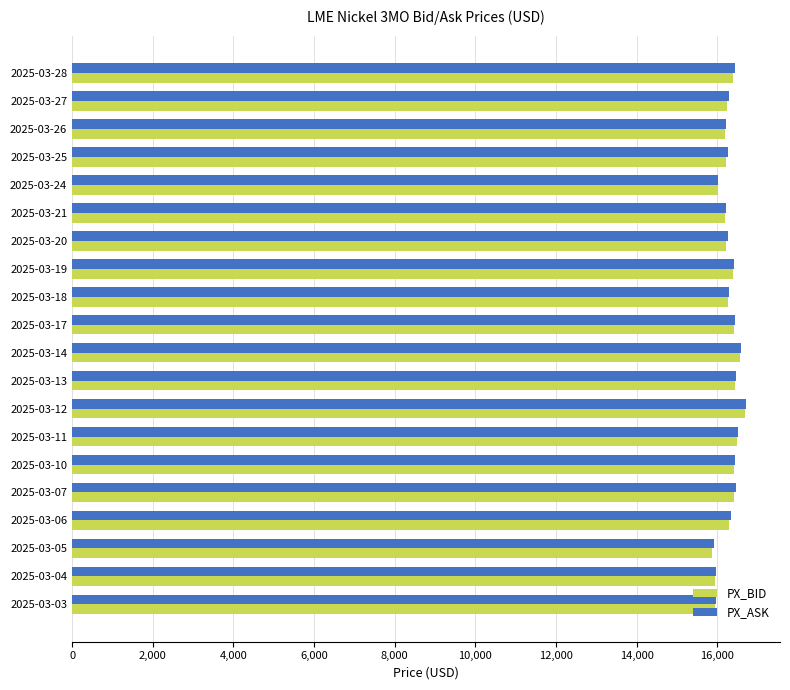

What is the minimum value shown in the chart?

15875